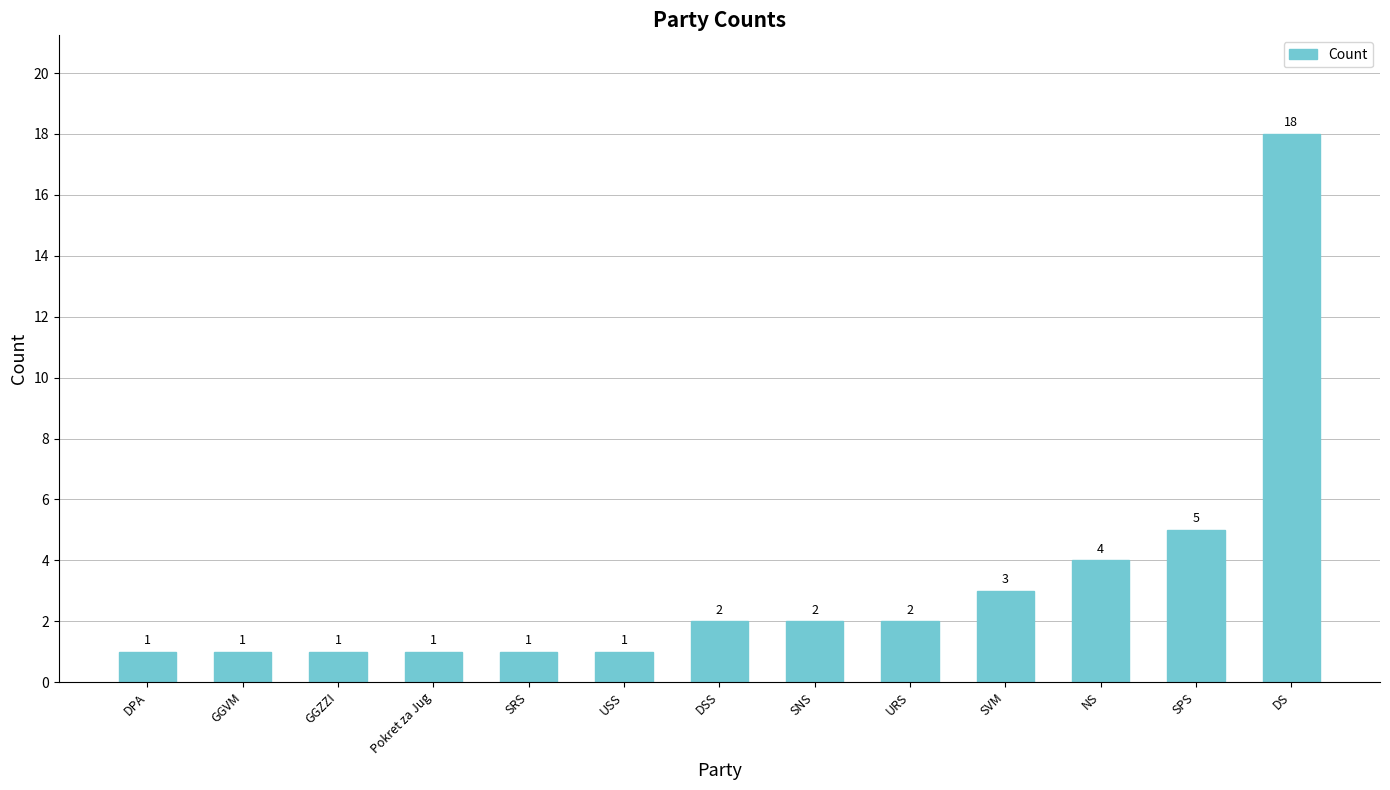

Where is the data nearest to the value 9?

SPS